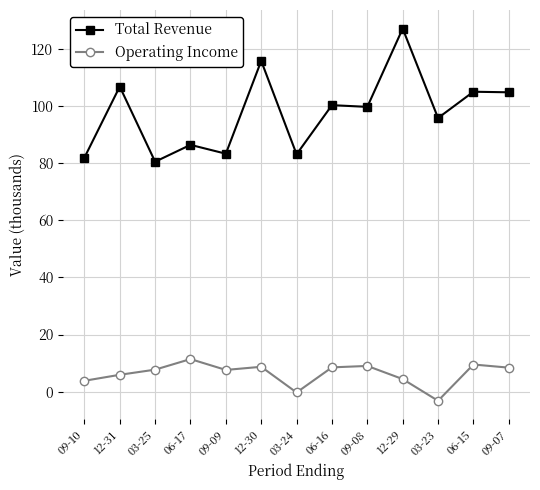

True or false: Total Revenue has a value of 100300 at 06-16.

True